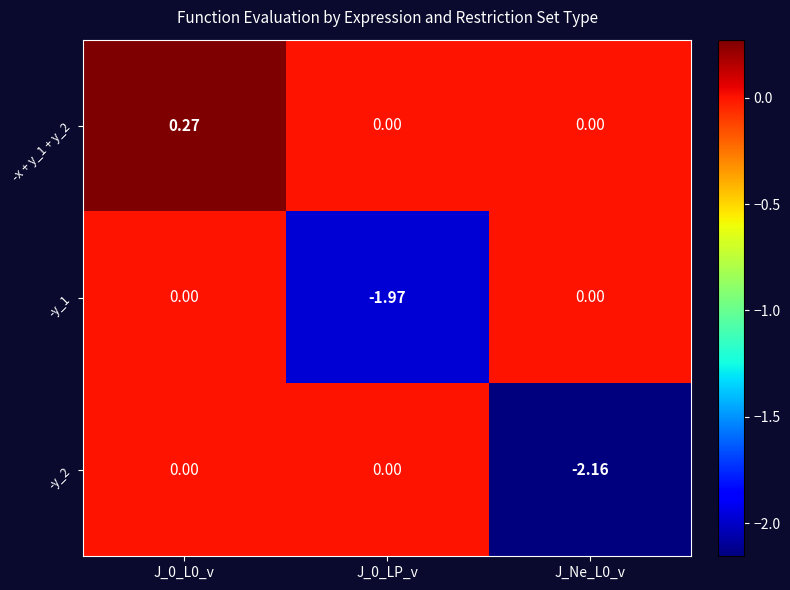

How many data points does each series have?

3